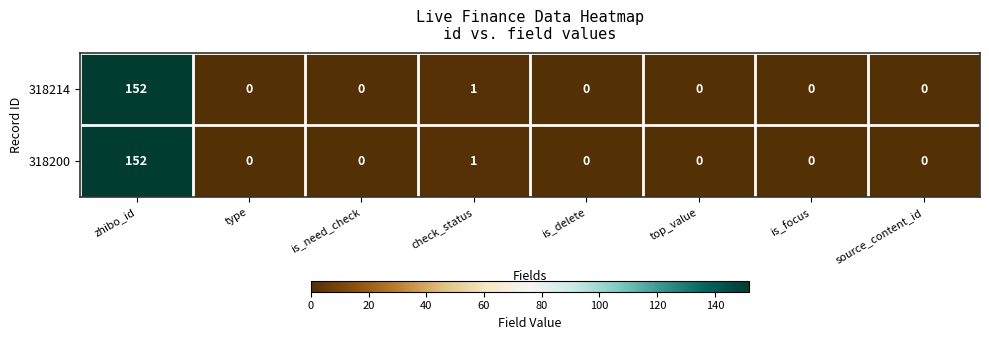

How many distinct data groups are displayed?

2